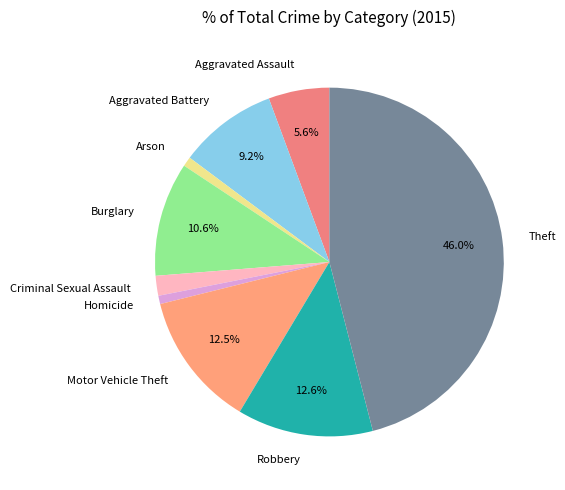

What is the largest slice in the pie chart?

Theft